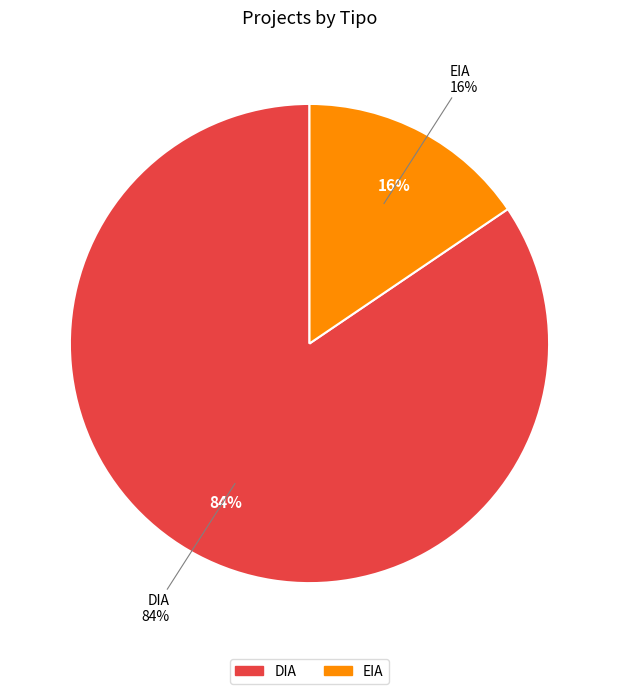

What percentage is the EIA slice, to the nearest percent?

16%